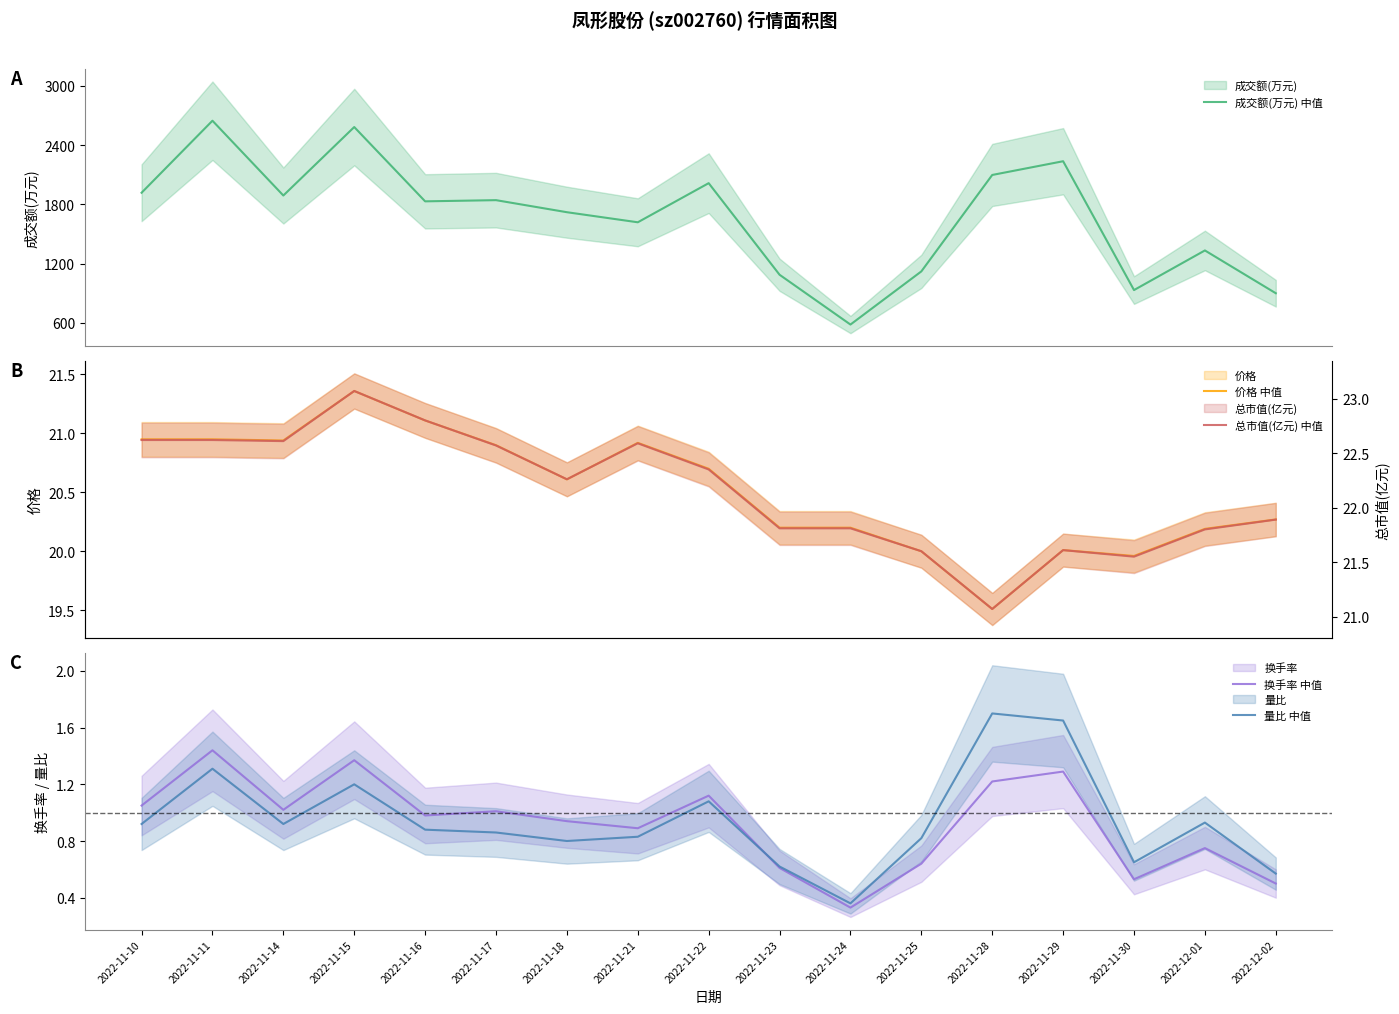

Is it true that 成交额(万元) 中值 equals 1843.0 at 2022-11-17?

True